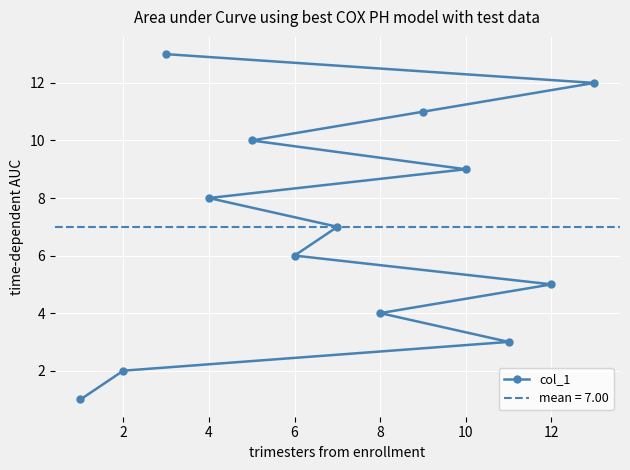

The value of col_1 at 4 is 13. True or false?

False